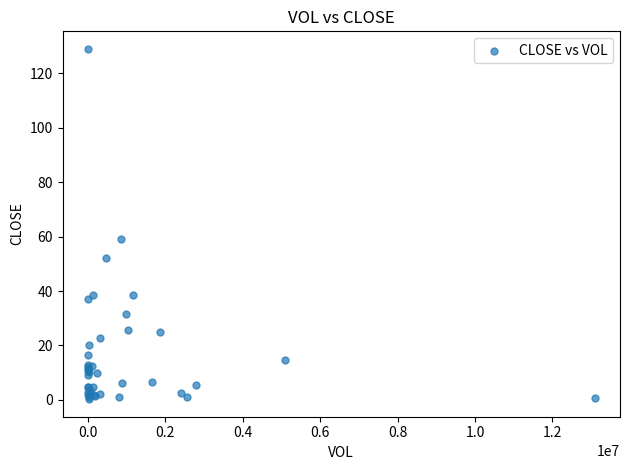

What Y value in the scatter plot is closest to 64?

59.0